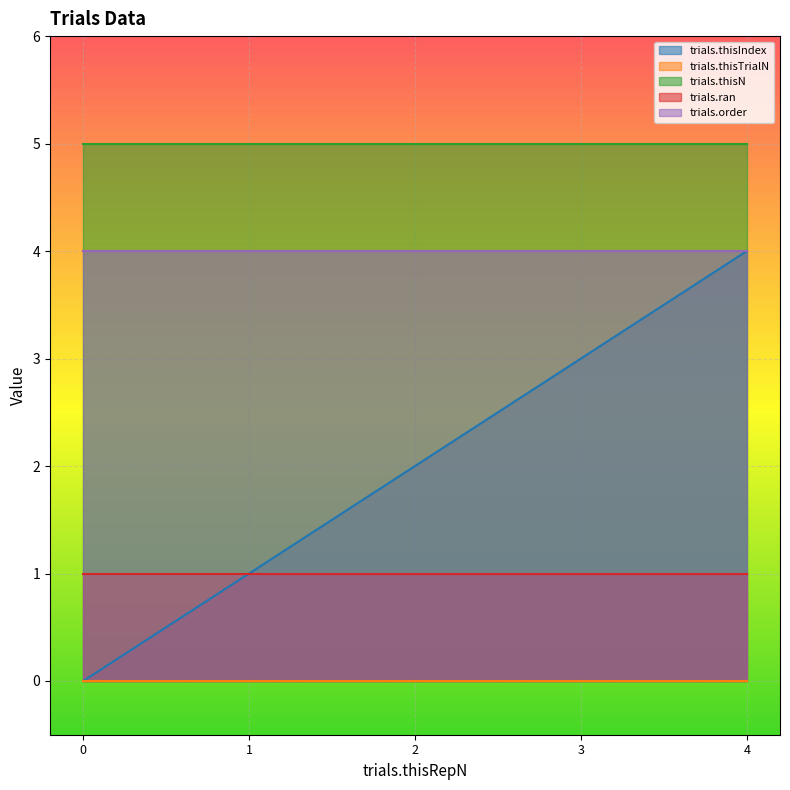

True or false: trials.order has a value of 4 at 2.

True